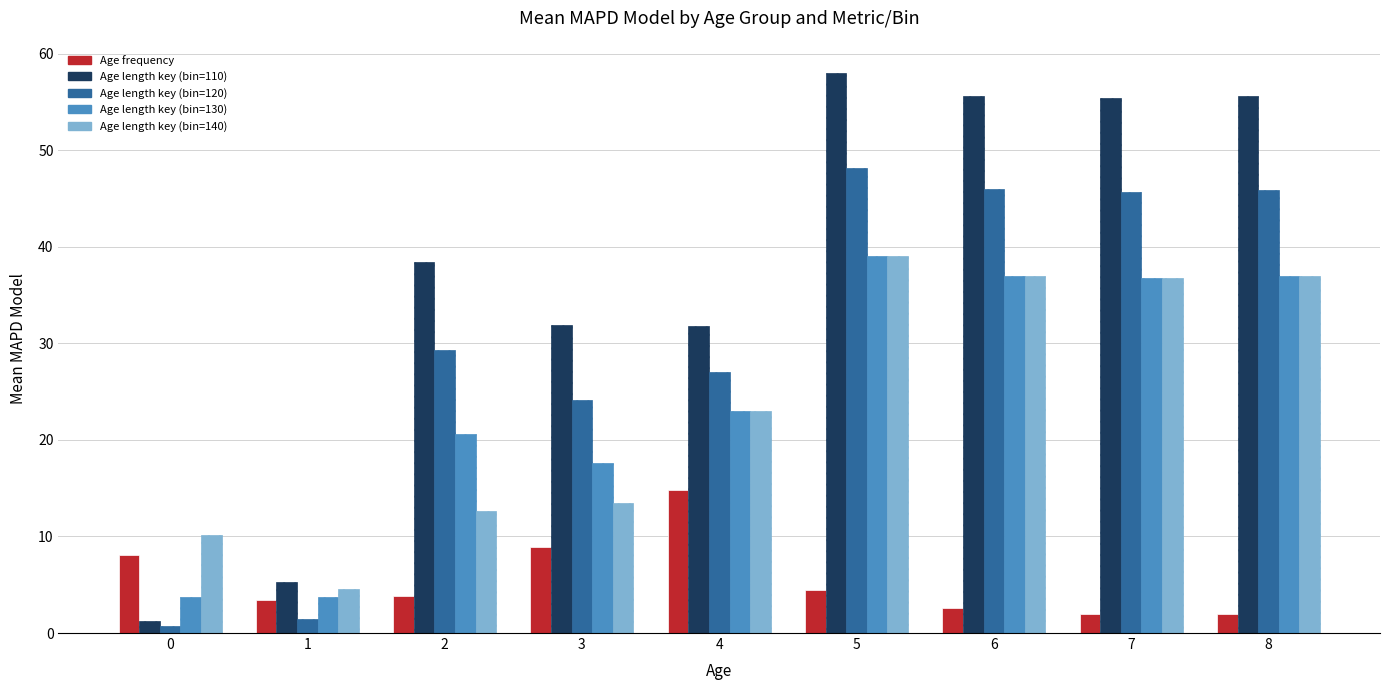

What is the difference between the Age length key (bin=140) values at 7 and 6?

0.2